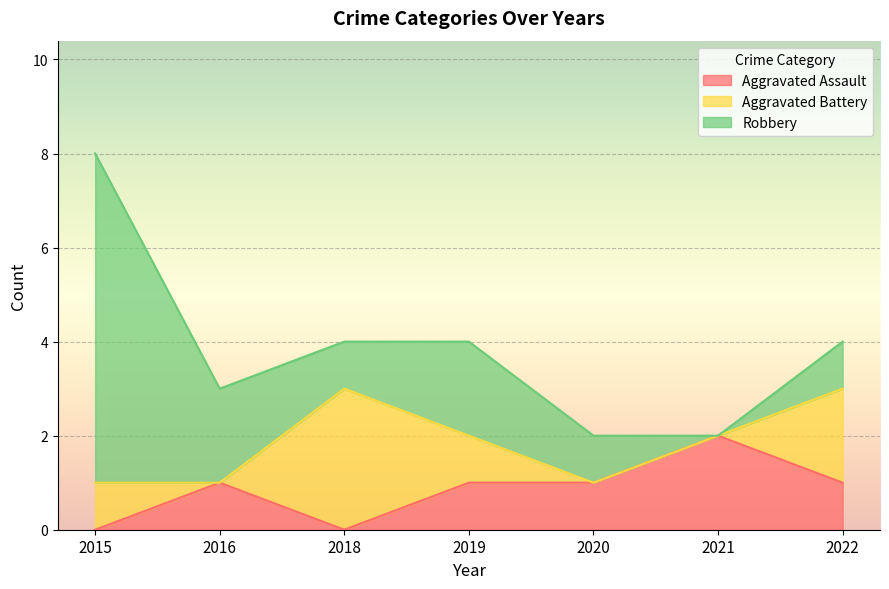

At how many categories does at least one series exceed 4?

1